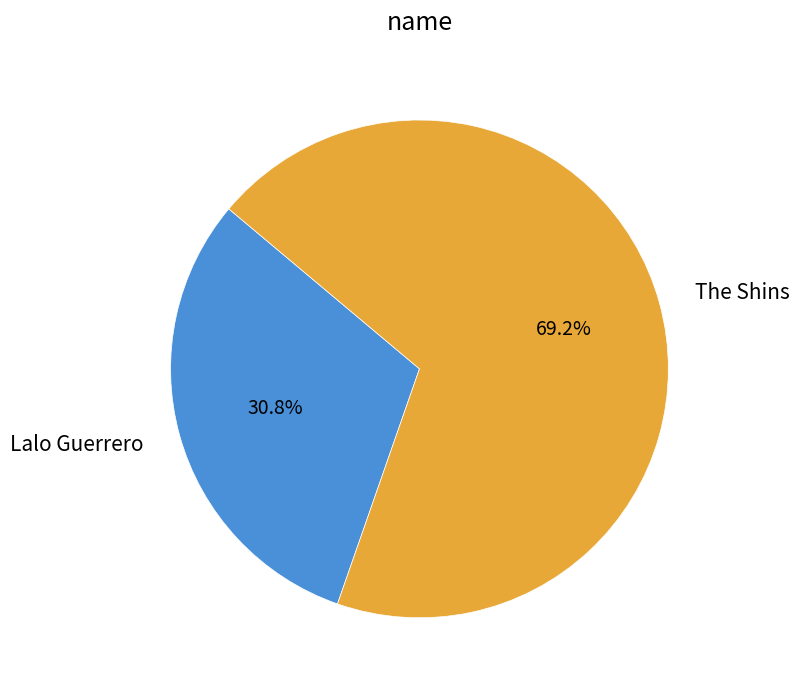

To the nearest percent, what is the difference between the Lalo Guerrero and The Shins slice percentages?

38%